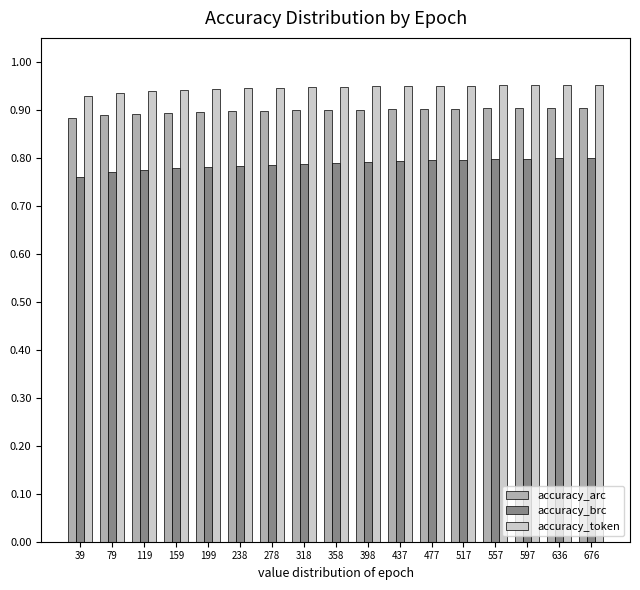

Between 39 and 278, which series saw the biggest shift?

accuracy_brc